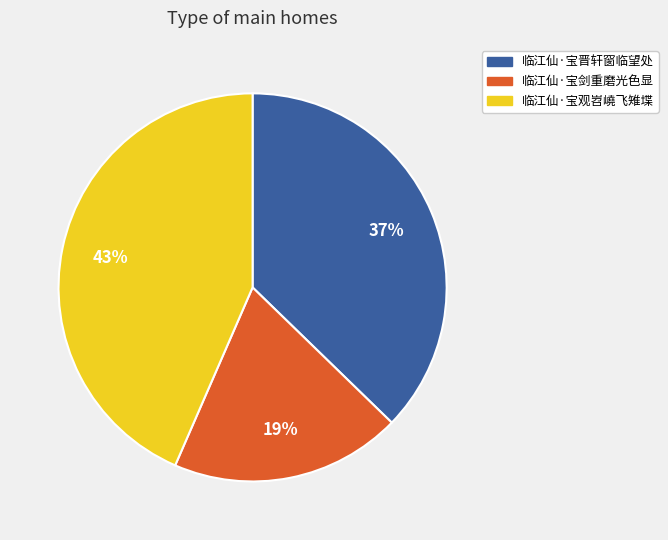

What is the ratio of the value at 临江仙·宝剑重磨光色显 to the value at 临江仙·宝观岧嶢飞雉堞?

0.4